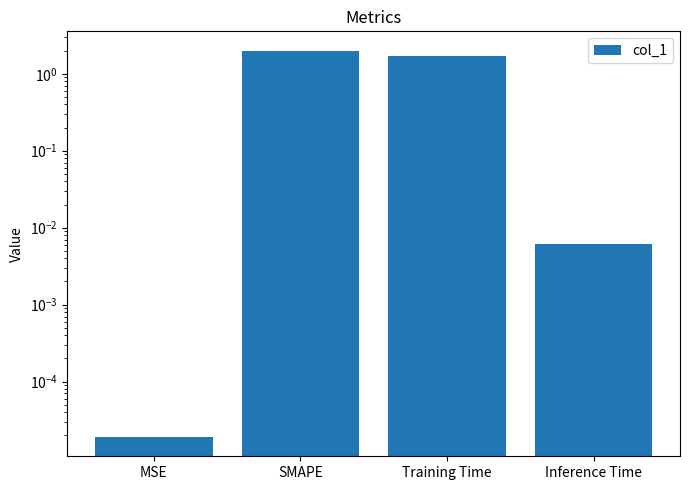

The value at SMAPE is 2.0. True or false?

True